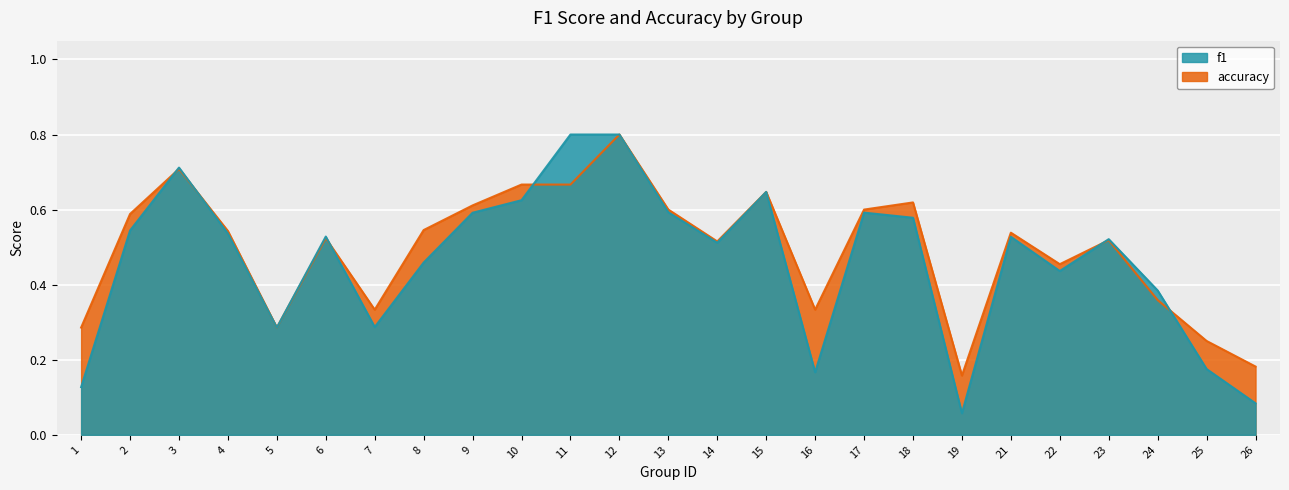

At which category does f1 reach its first local valley?

5